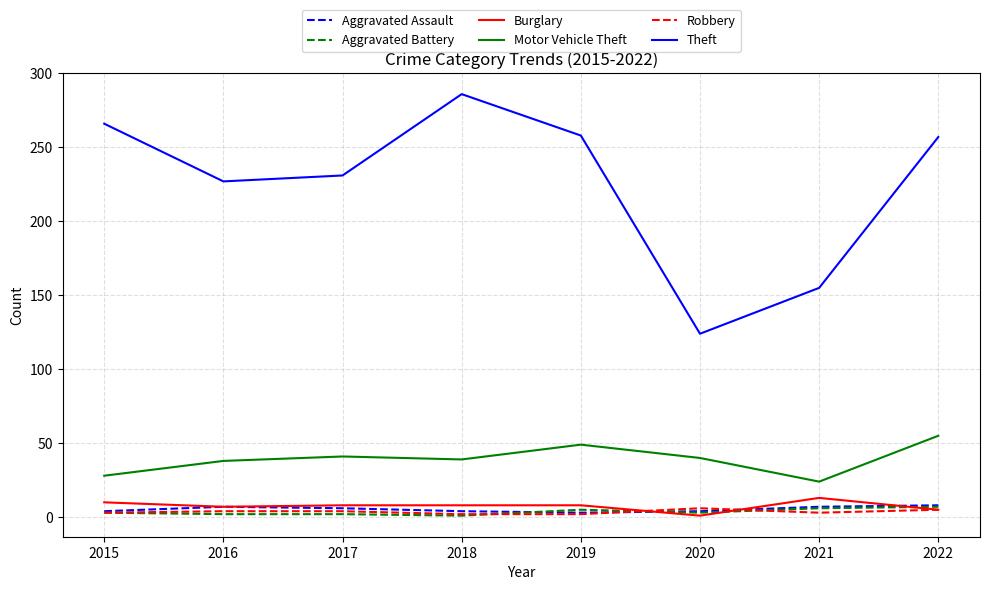

What is the difference between the maximum and minimum values in the Aggravated Assault series?

5